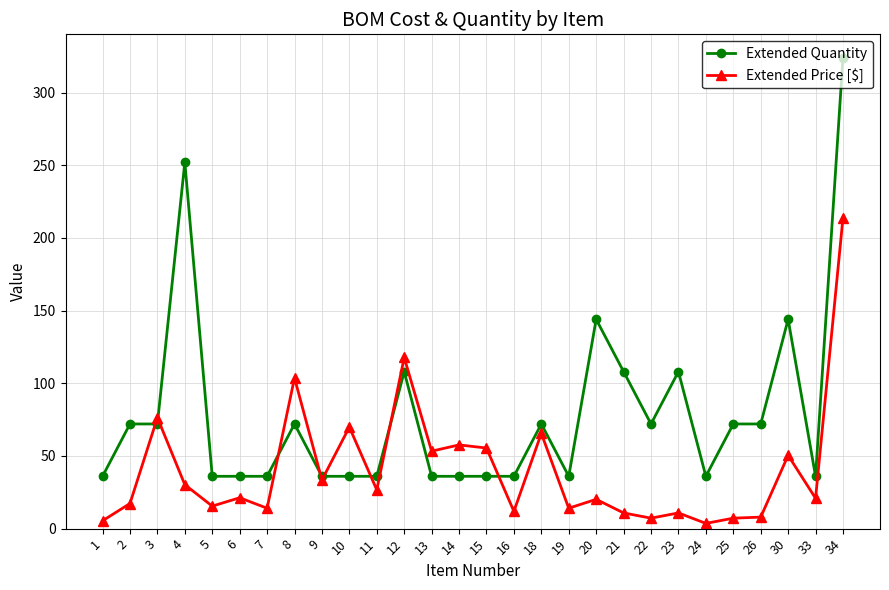

How many values in the Extended Quantity series are below 72?

14